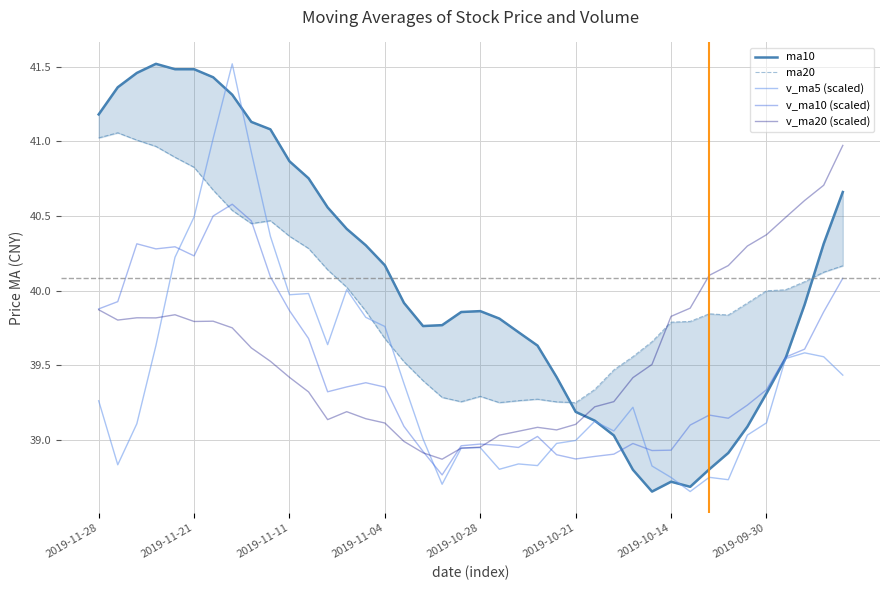

Is it true that v_ma20 (scaled) equals 39.8 at 2019-10-14?

True